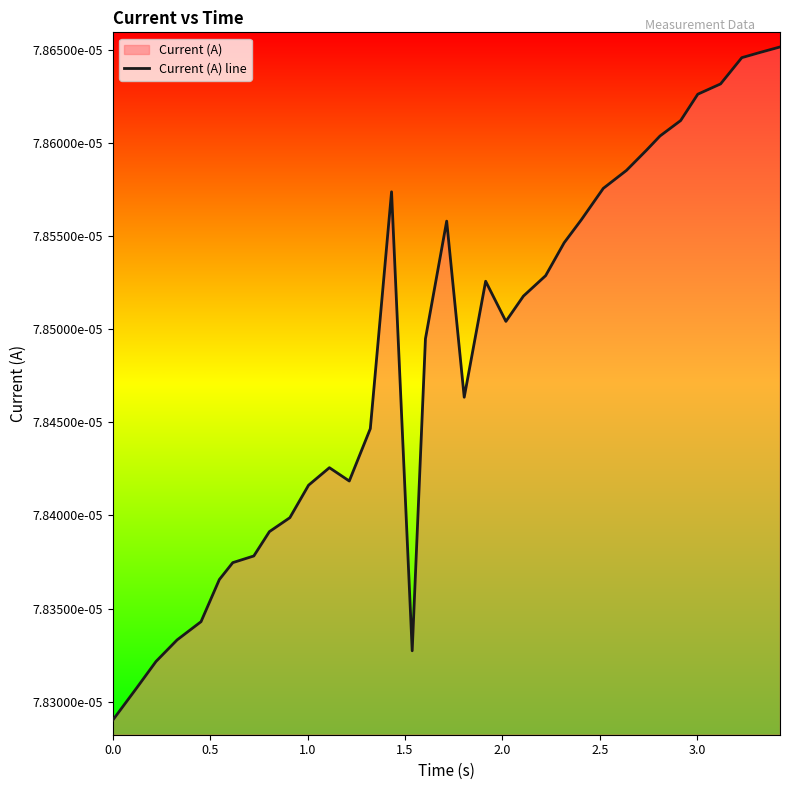

True or false: the data has more than 1 interior local peaks.

True